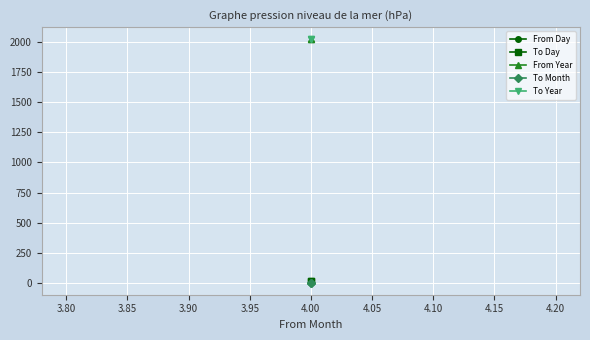

Reading left to right, transcribe all the data shown in this chart.

From Day: 20	21
To Day: 21	20
From Year: 2021	2021
To Month: 4	4
To Year: 2021	2021